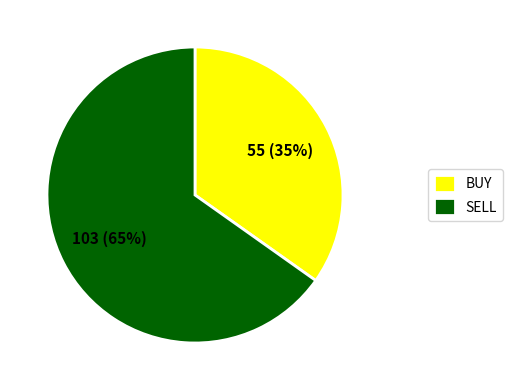

What is the smallest slice in the pie chart?

BUY